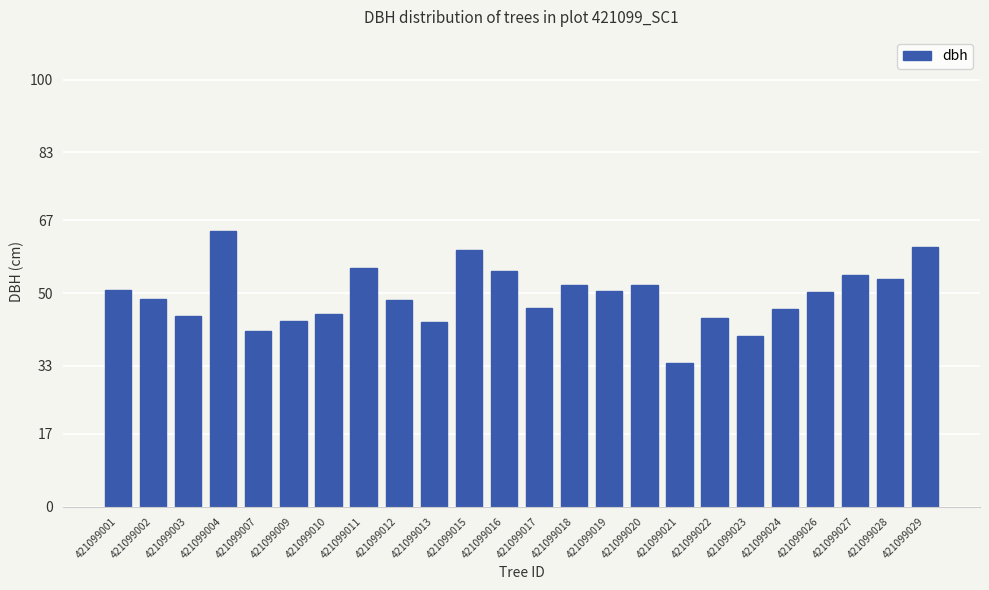

What is the change in value from 421099009 to 421099019?

+6.9